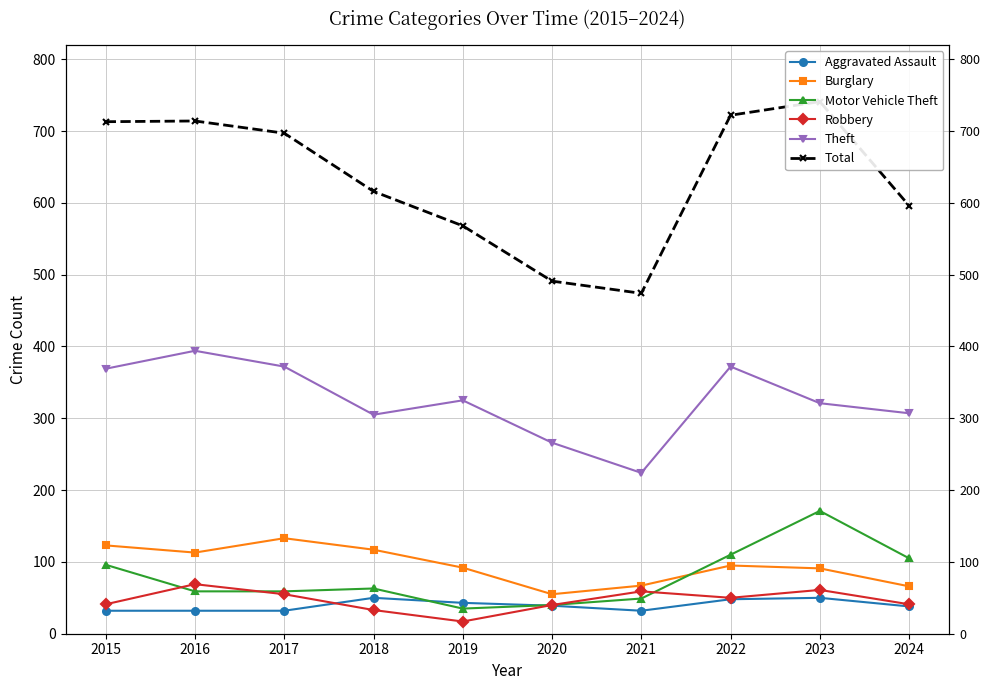

The value of Motor Vehicle Theft at 2019 is 35. True or false?

True